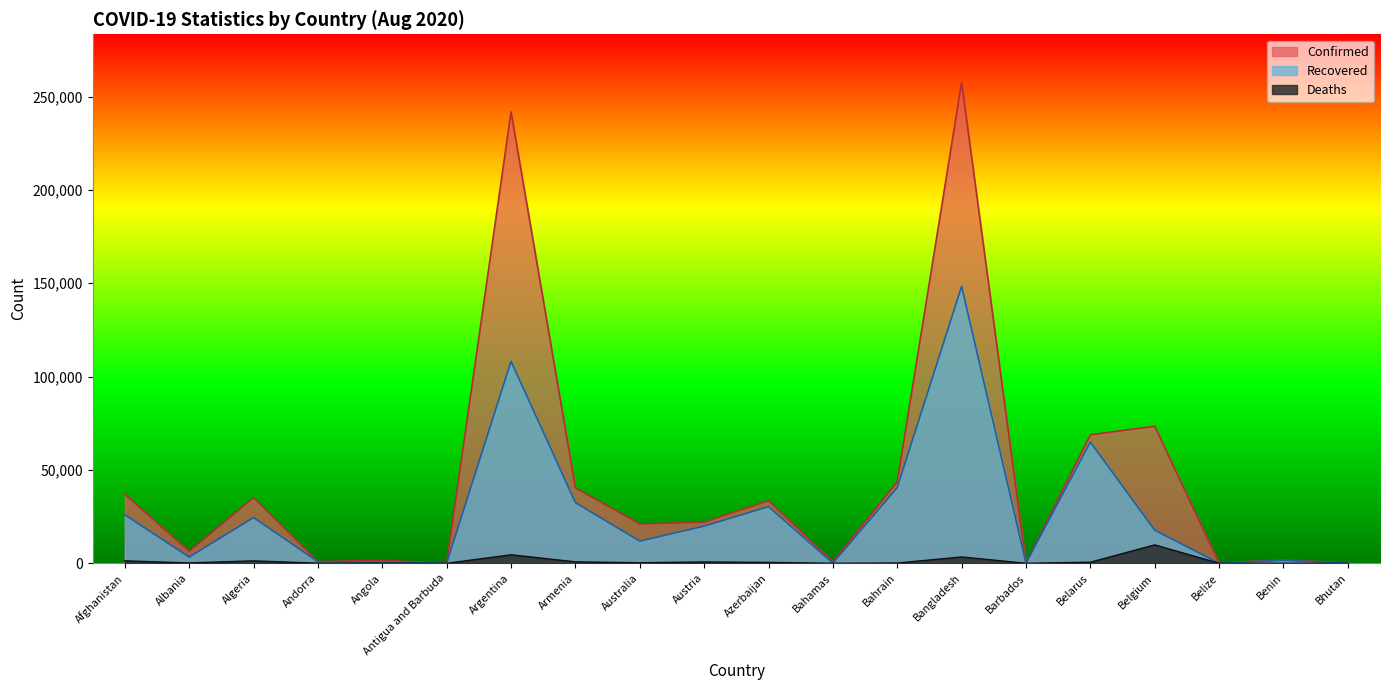

At which category does Confirmed reach its first local valley?

Albania